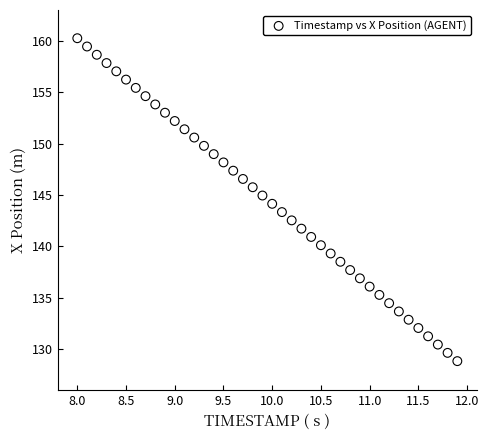

What is the range of X values (max minus min)?

3.9